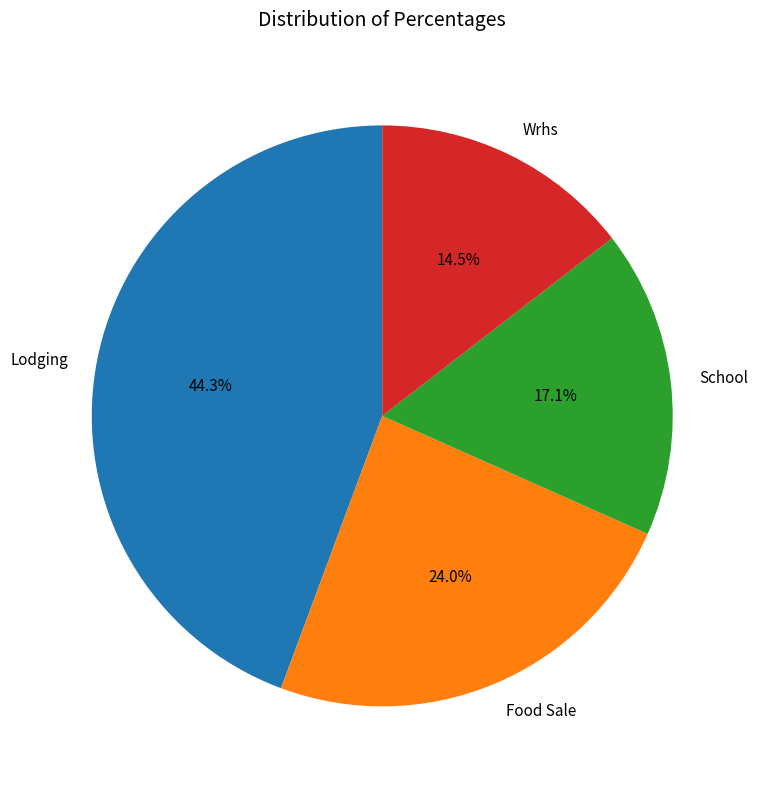

What percentage is the Food Sale slice, to the nearest percent?

24%